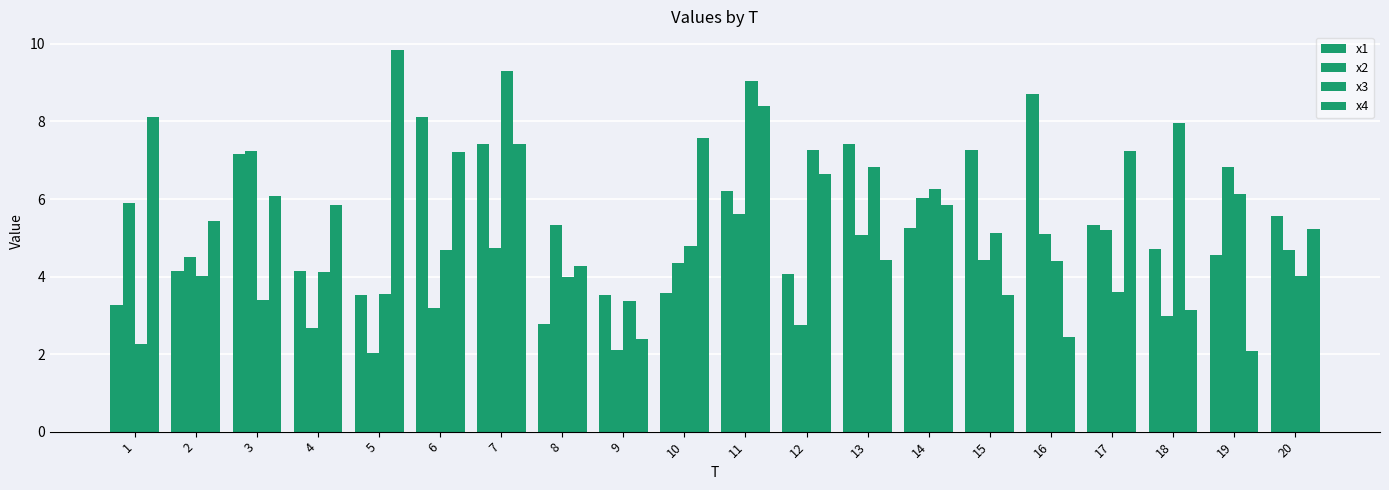

Which series has the largest total across all categories?

x4